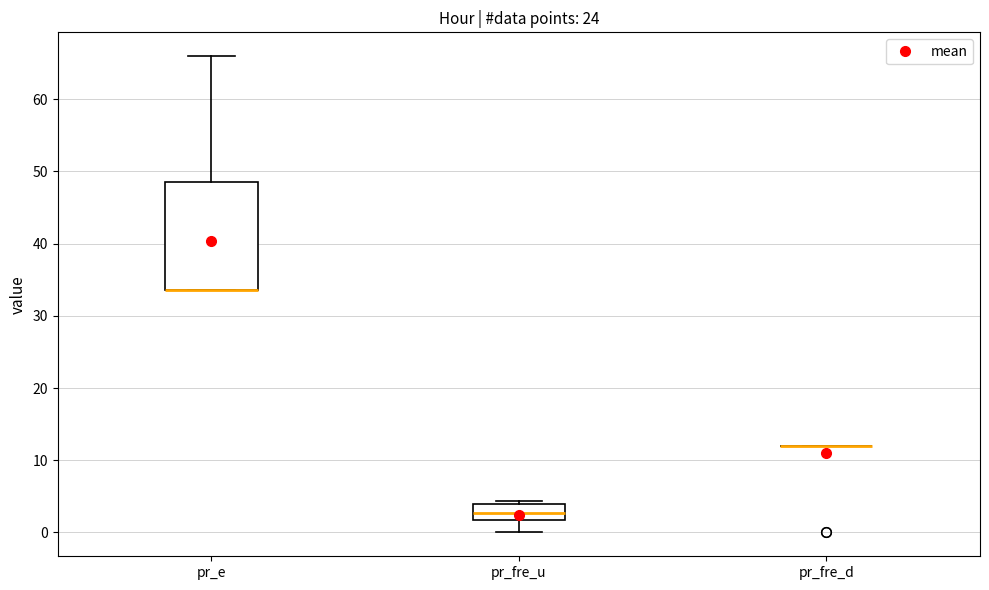

Reading left to right, read every box against the y-axis: the position of its median line, the range the box covers, and the ends of its whiskers. The values are not printed on the chart, so give them approximately, as read against the axis.

pr_e: median 34 (drawn on the box's lower edge), box 34 to 49, whiskers 34 to 66
pr_fre_u: median 3, box 2 to 4, whiskers 0 to 4 (just above the box's upper edge)
pr_fre_d: box collapsed to a line at 12, whiskers 12 to 12